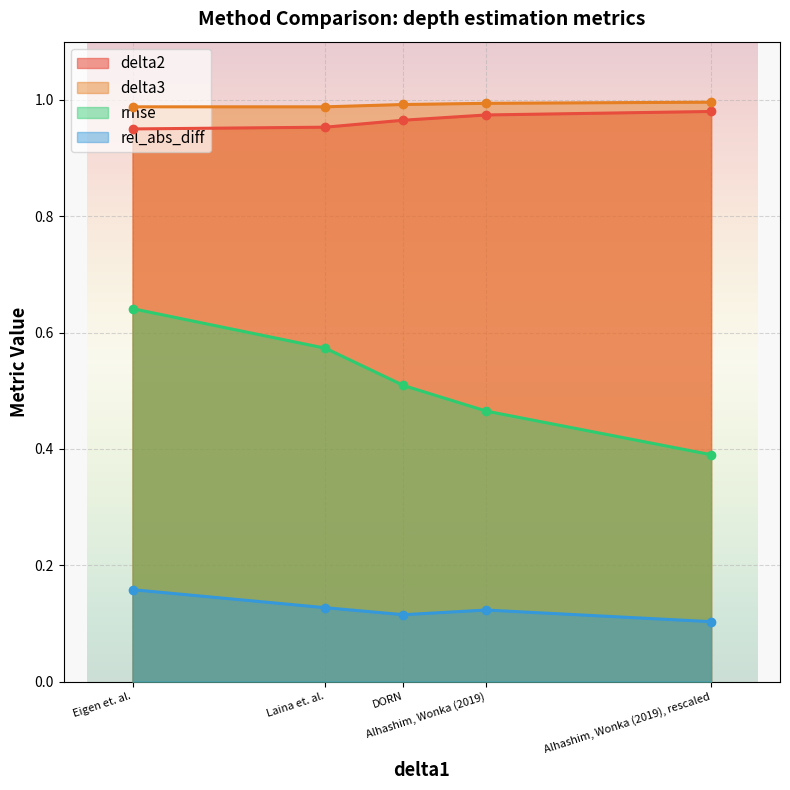

What is the difference between the highest and lowest values at Alhashim, Wonka (2019)?

0.9